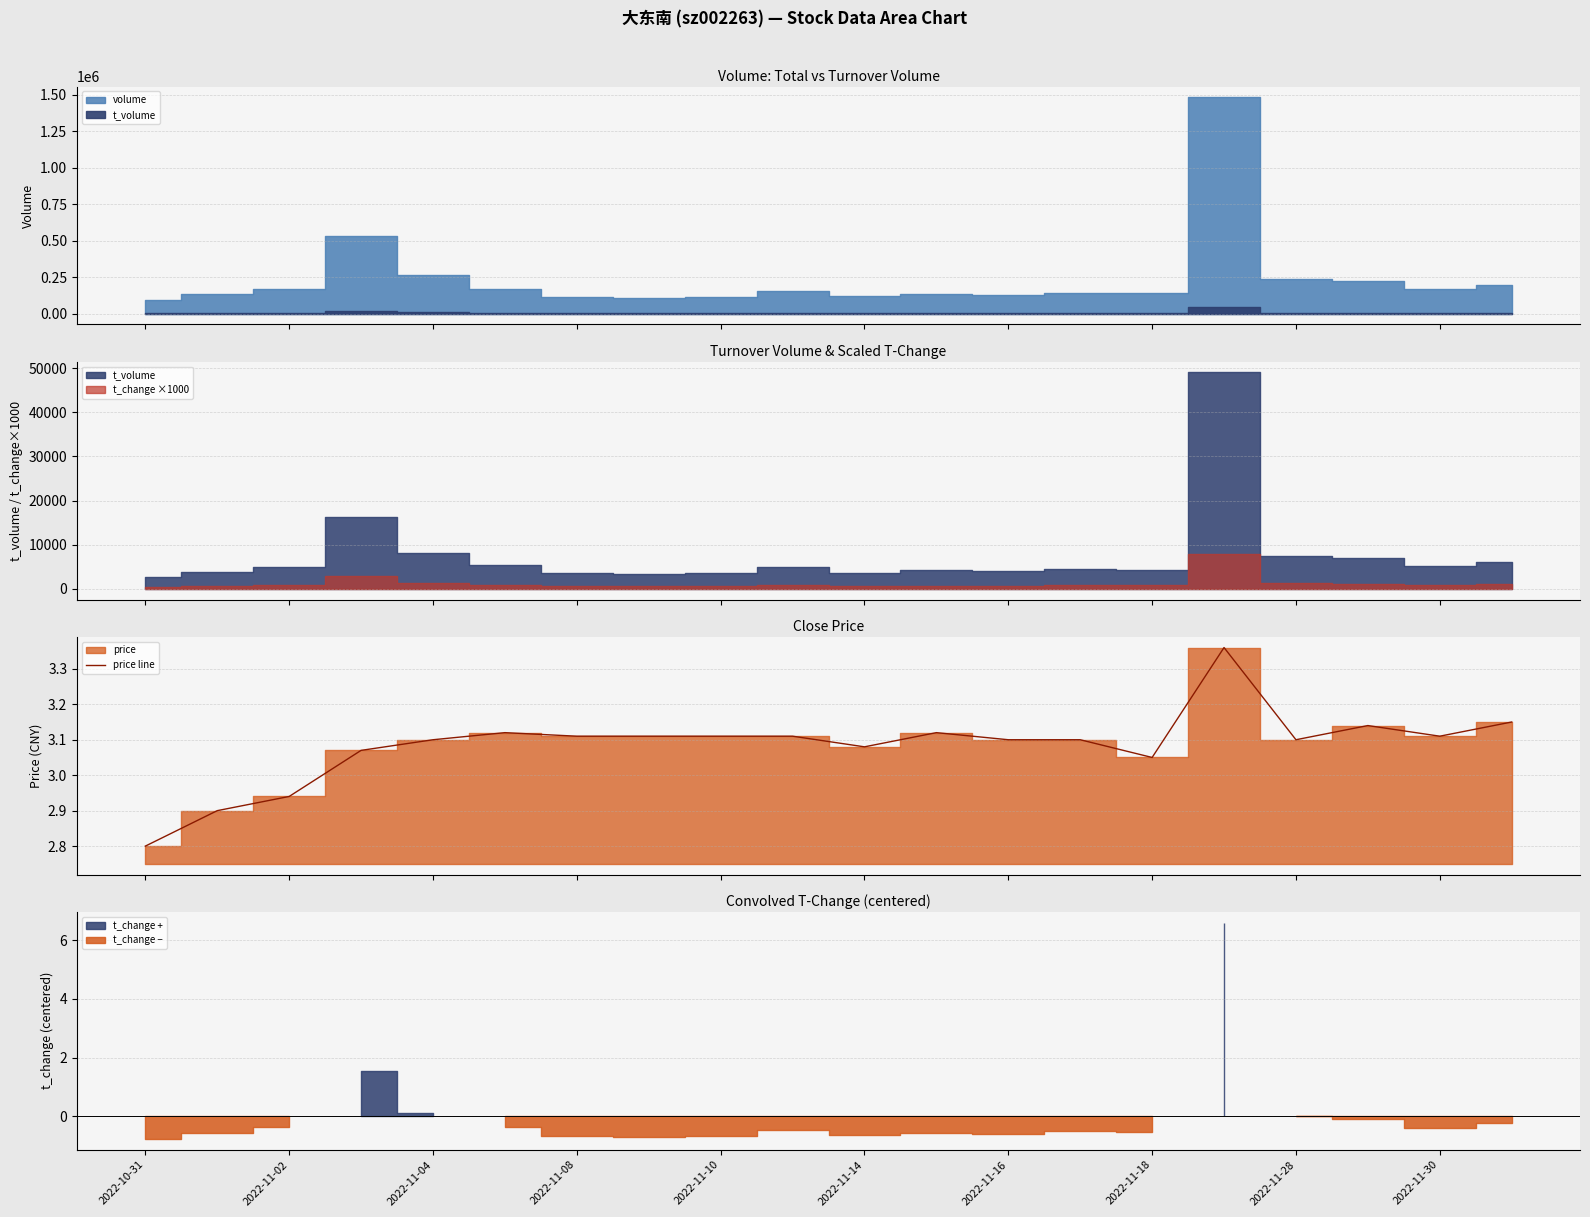

Which label corresponds to the smallest value in the chart?

2022-10-31